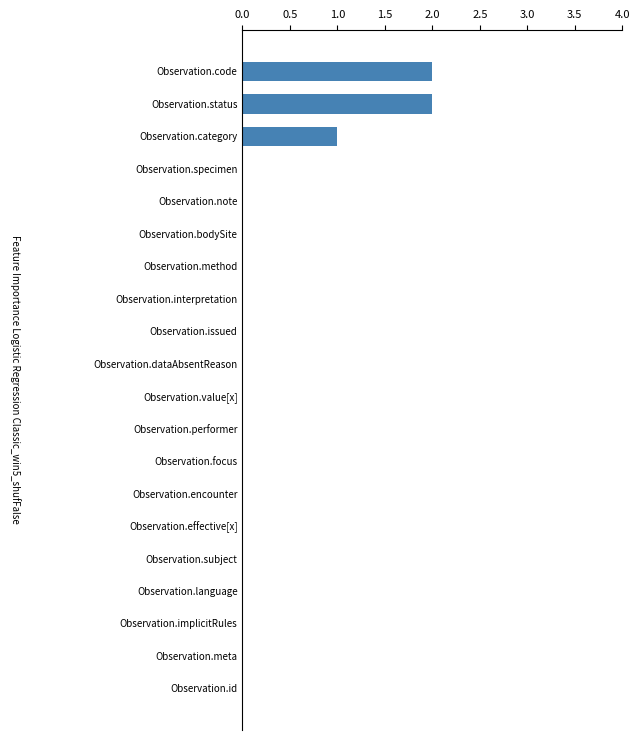

True or false: Min has a value of 0 at Observation.effective[x].

True